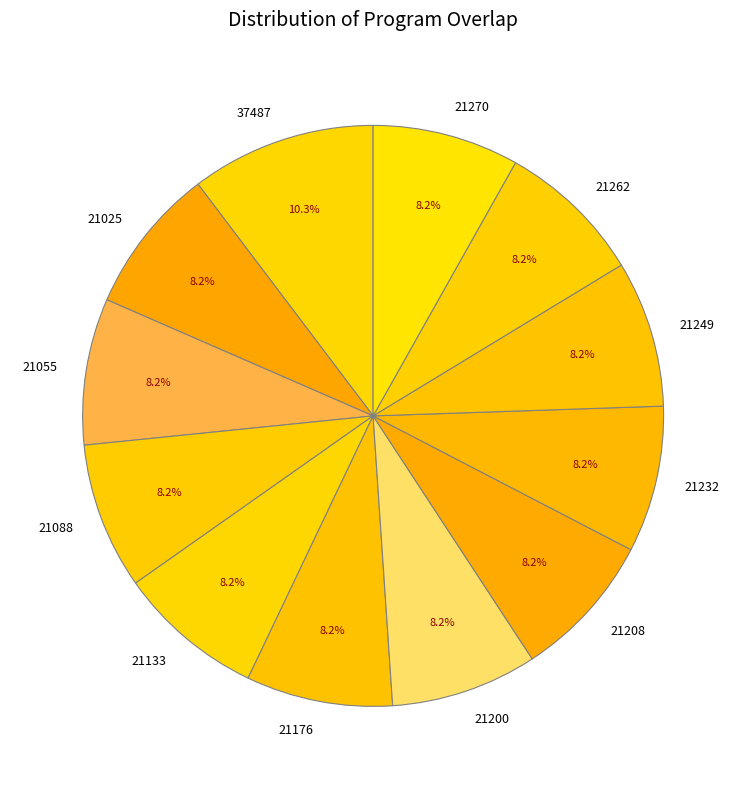

What is the ratio of the value at 21200 to the value at 21270?

1.0